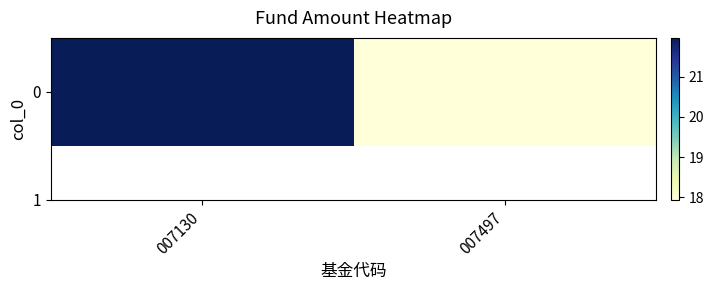

What is the sum of the values at 007497 and 007130?

39.9